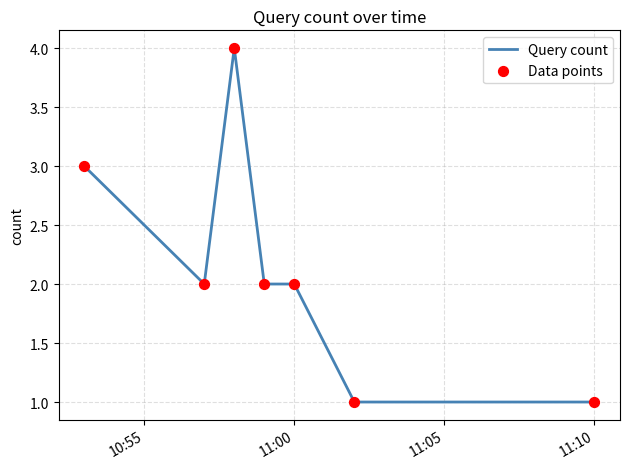

True or false: the data has more than 0 interior local peaks.

True